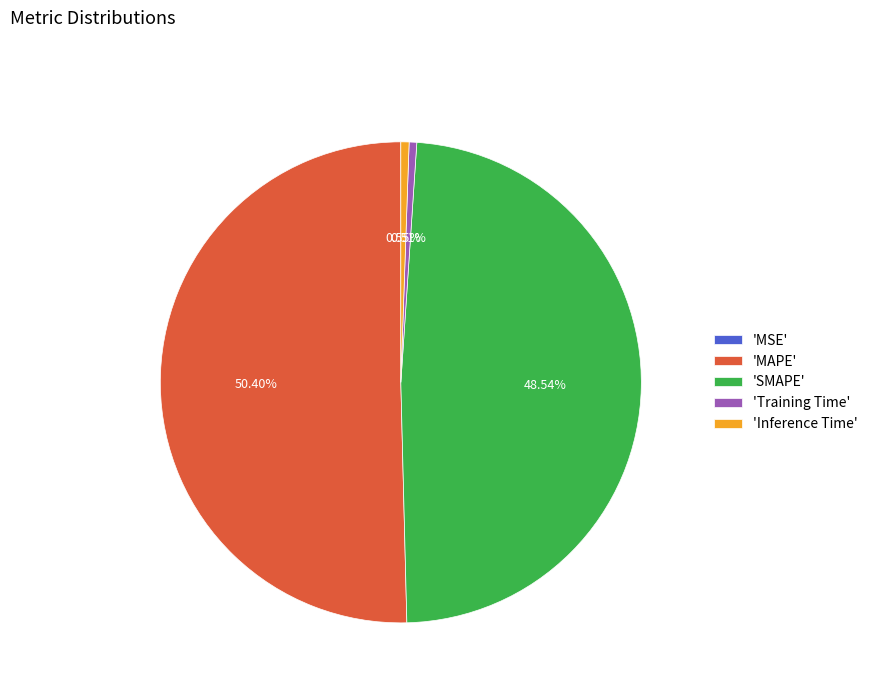

Which category accounts for the majority?

'MAPE'